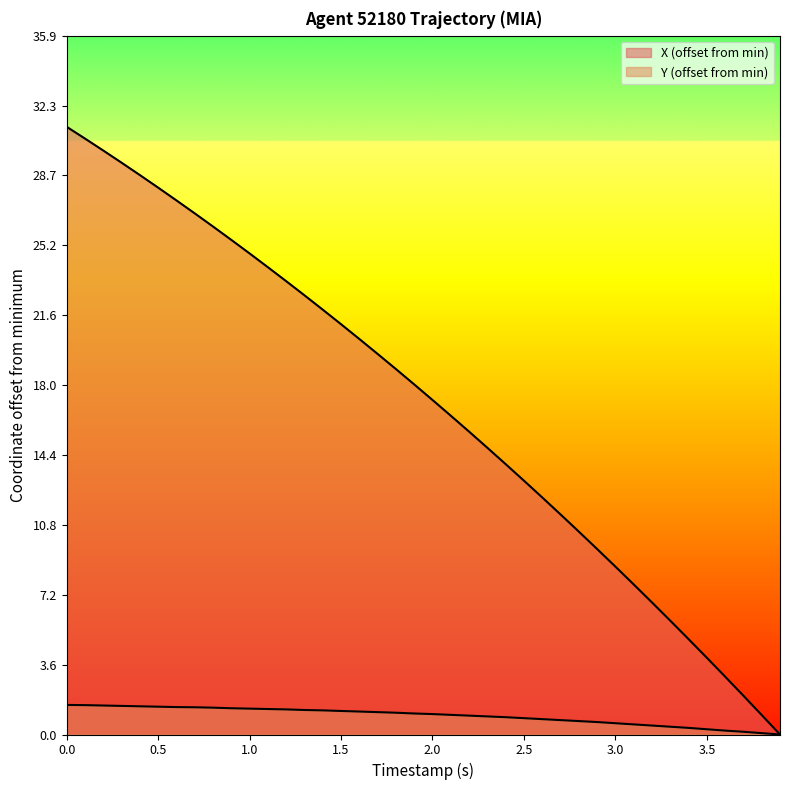

Does the chart display data point markers on the line(s)?

No